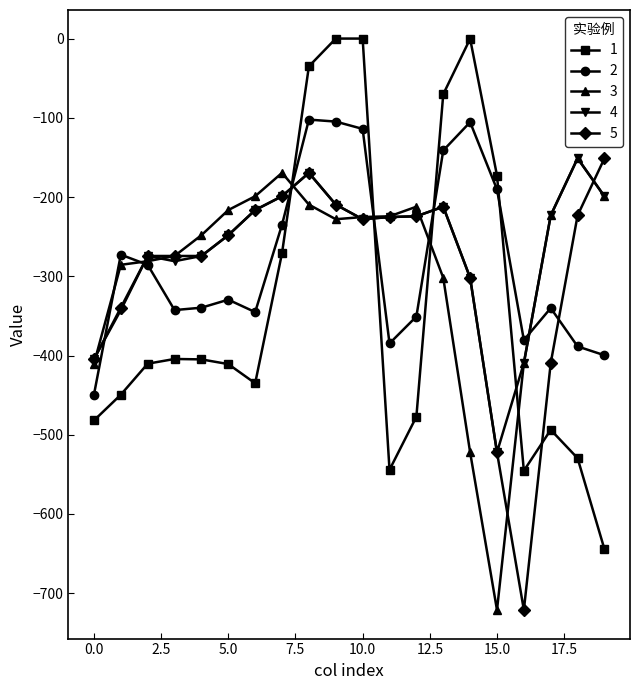

True or false: 1 and 5 cross at least once.

True